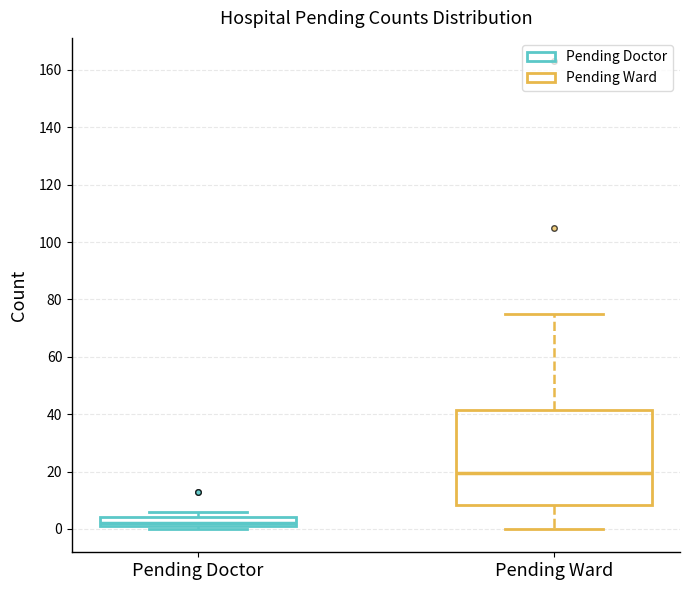

Reading left to right, transcribe this box plot: for each box, give where its median line is, the range the box spans, and where its two whiskers end, as read against the y-axis. The values are not printed on the chart, so give them approximately, as read against the axis.

Pending Doctor: median 2 (just above the box's lower edge), box 2 to 4, whiskers 0 to 6
Pending Ward: median 20, box 8 to 42, whiskers 0 to 76